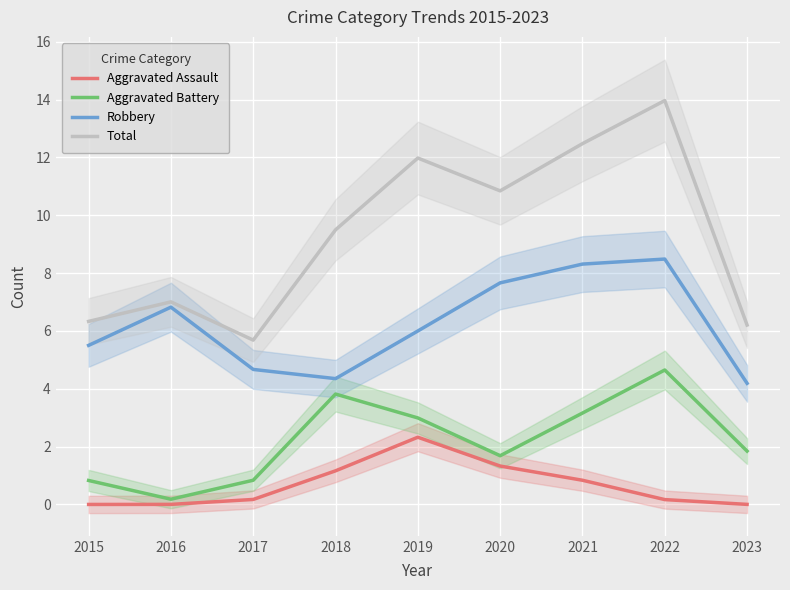

What is the approximate value of Aggravated Assault at 2020?

1.3